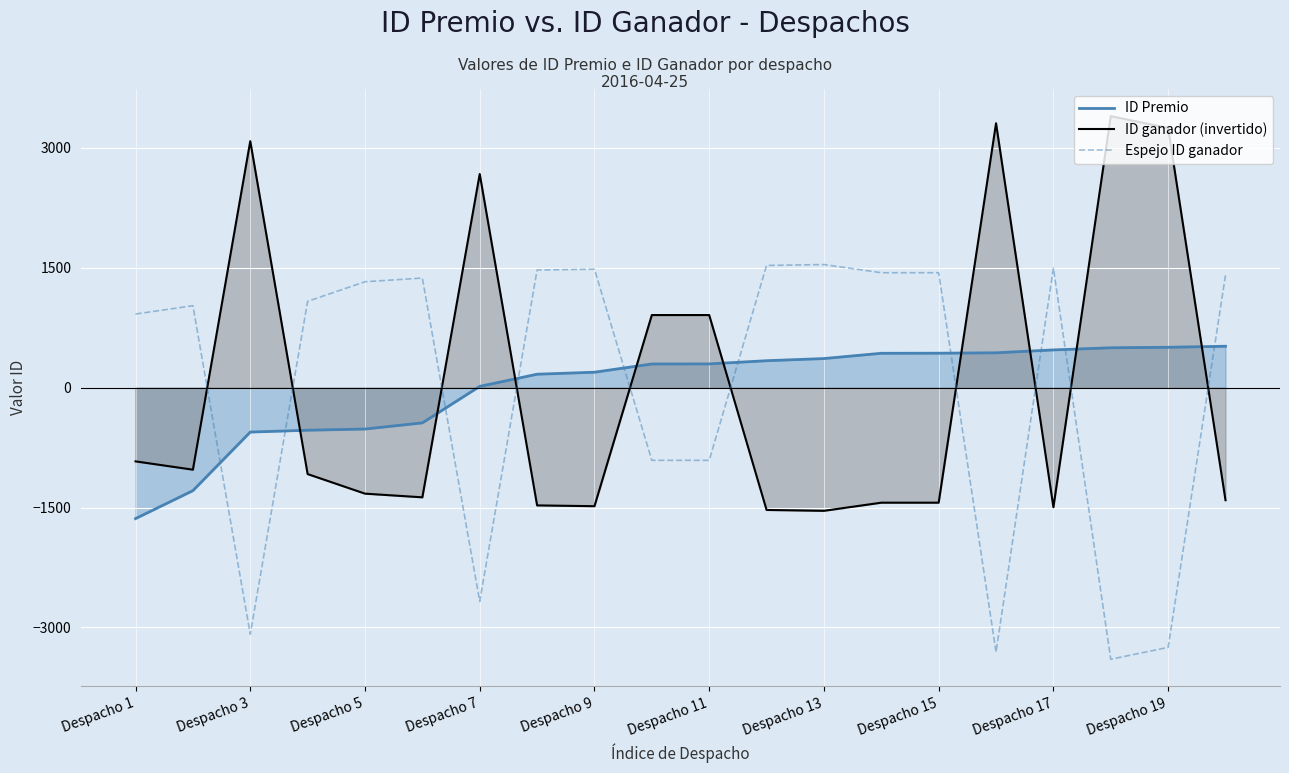

Reading right to left, extract all data points from this chart.

ID Premio: 518.7	505.7	499.7	472.7	436.7	431.7	430.7	364.7	337.7	297.7	296.7	193.7	168.7	16.7	-440.3	-517.3	-532.3	-555.3	-1288.3	-1638.3
ID ganador (invertido): -1407.9	3250.1	3398.1	-1495.9	3309.1	-1438.9	-1438.9	-1540.9	-1529.9	909.1	909.1	-1482.9	-1472.9	2674.1	-1371.9	-1325.9	-1080.9	3085.1	-1025.9	-921.9
Espejo ID ganador: 1407.9	-3250.1	-3398.1	1495.9	-3309.1	1438.9	1438.9	1540.9	1529.9	-909.1	-909.1	1482.9	1472.9	-2674.1	1371.9	1325.9	1080.9	-3085.1	1025.9	921.9